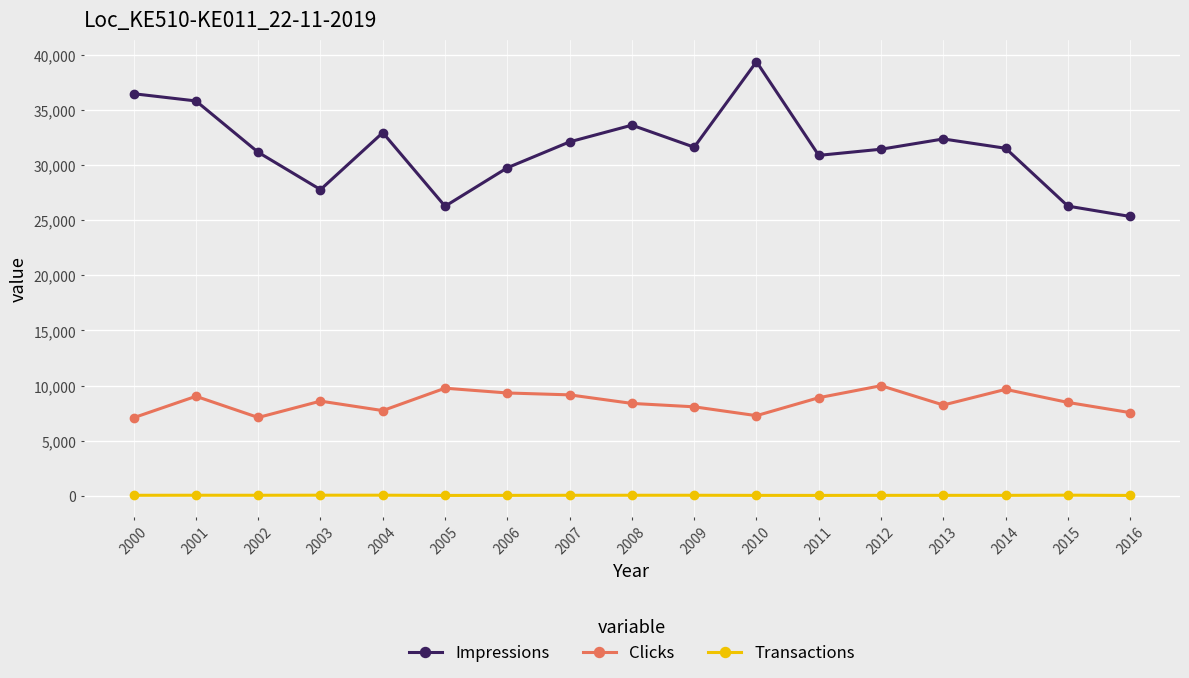

What is the value of the Transactions point at the 13th from the left?

32